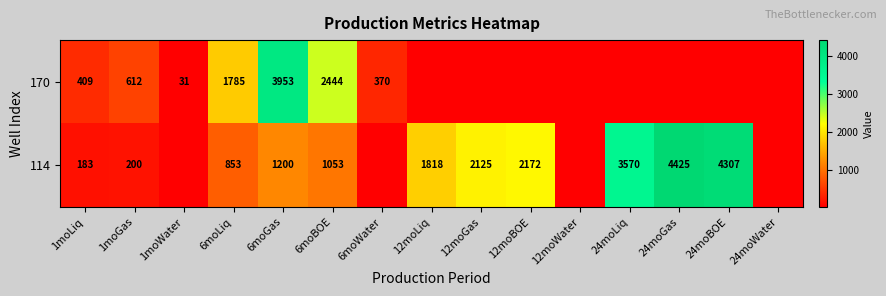

What is the difference between the 170 values at 6moWater and 6moGas?

3583